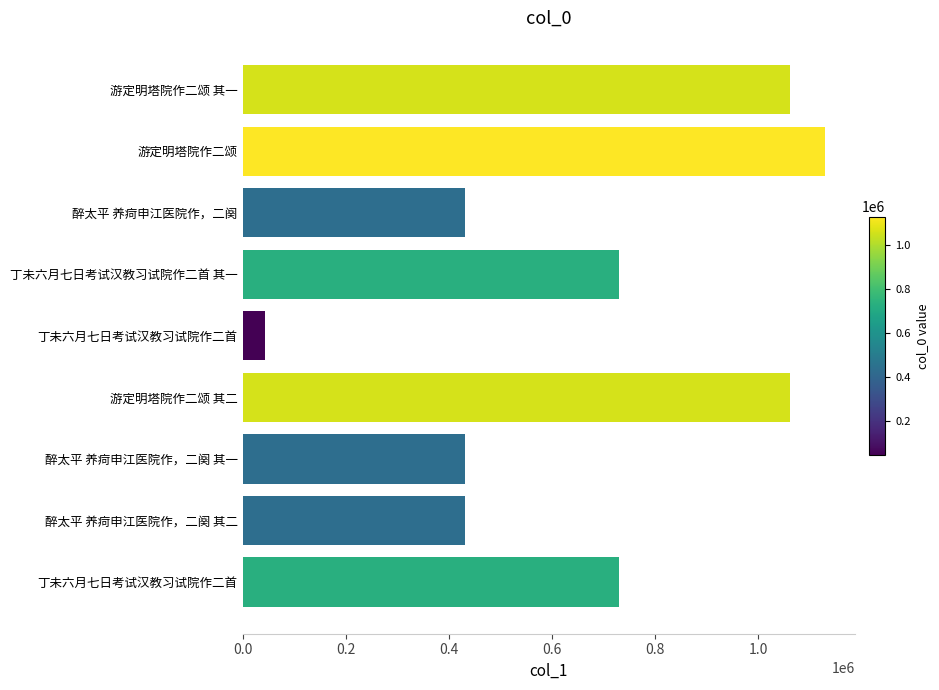

Does the chart contain any negative values?

No